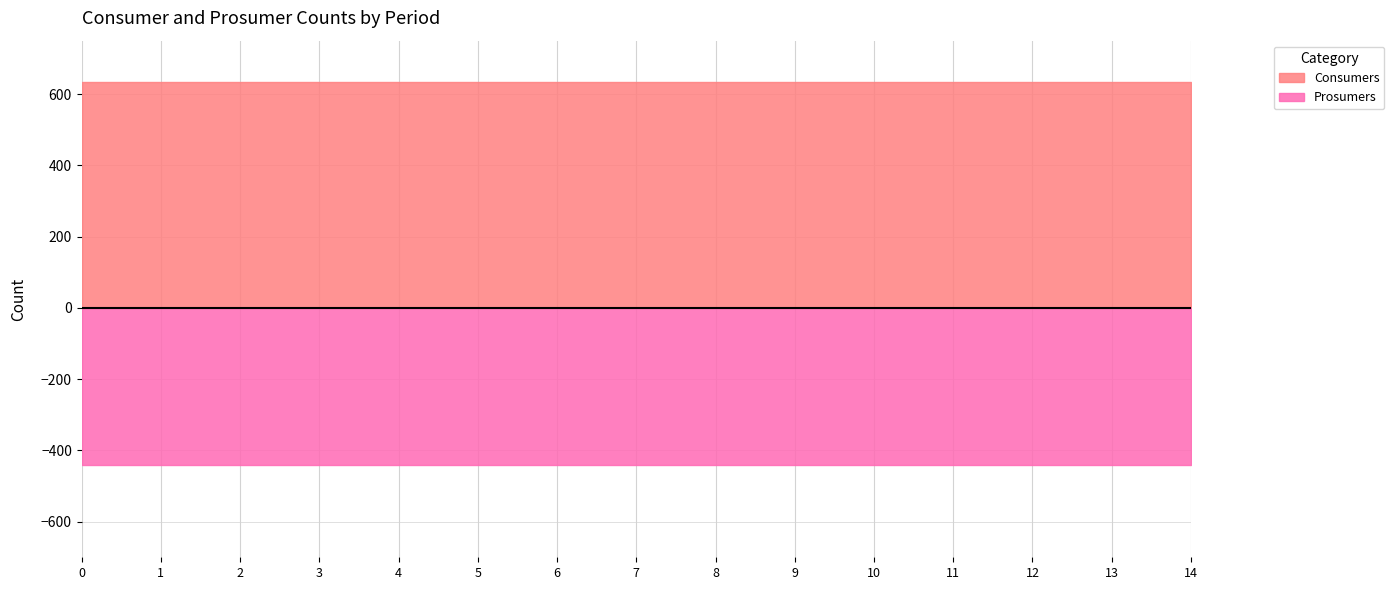

What are all the series names shown in the legend?

Consumers, Prosumers